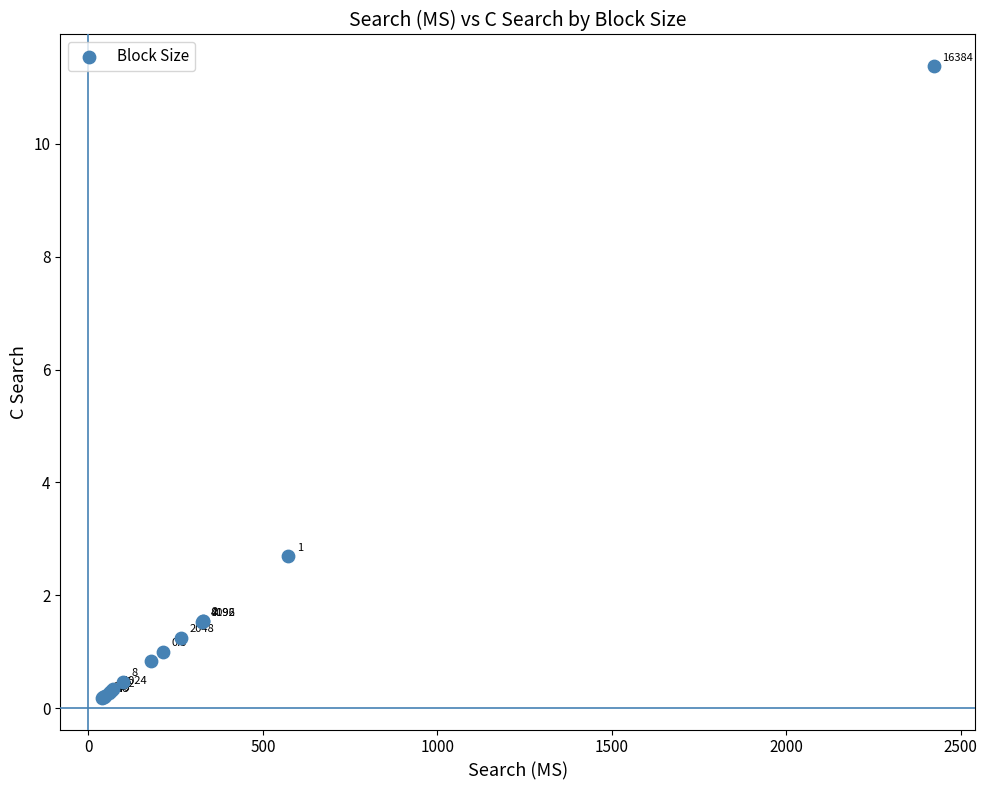

What Y value in the scatter plot is closest to 5?

2.7